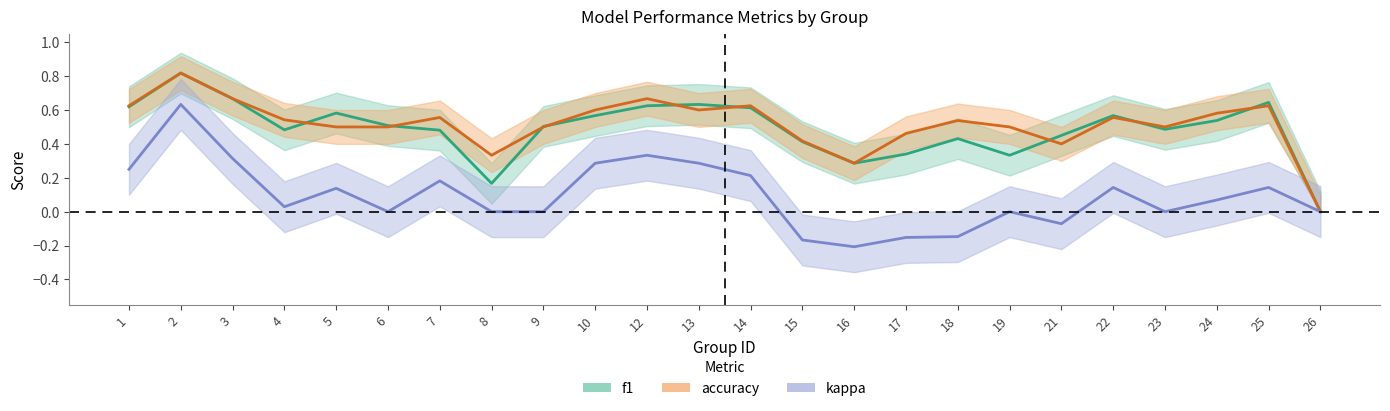

What is the value of the f1 point at the 3rd from the left?

0.7